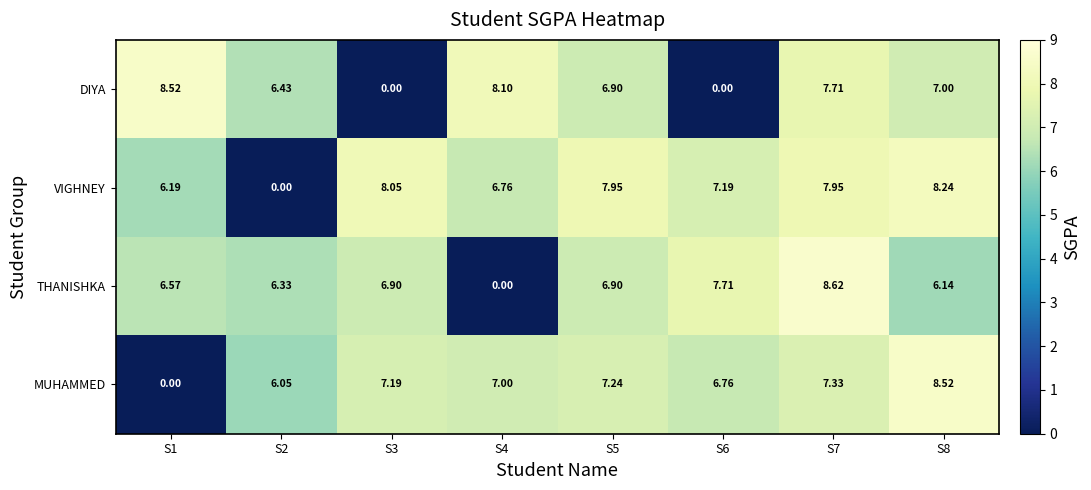

At S2, list the series in order from smallest to largest.

VIGHNEY, MUHAMMED, THANISHKA, DIYA